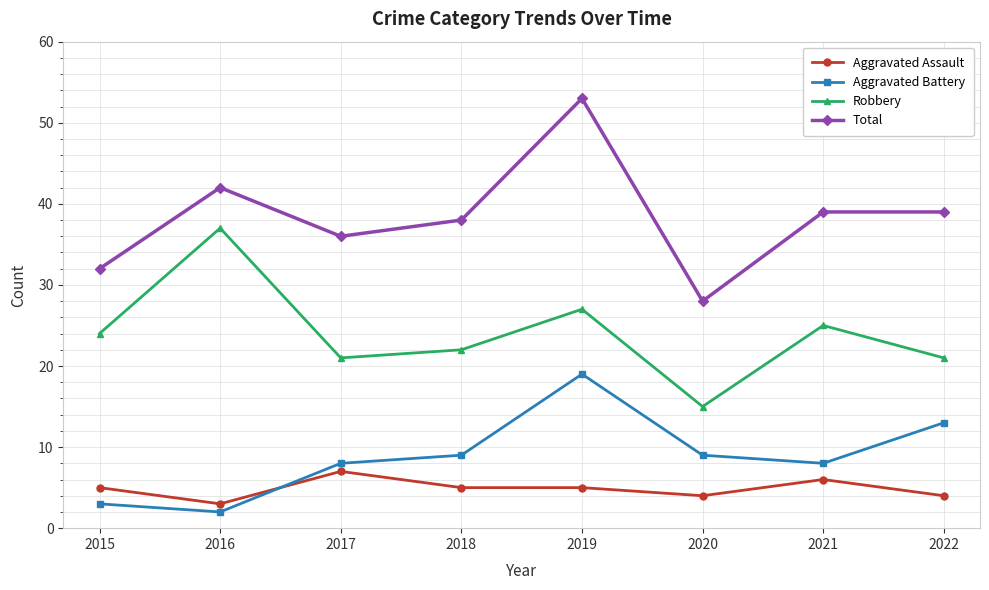

At which category is the sum across all series the highest?

2019